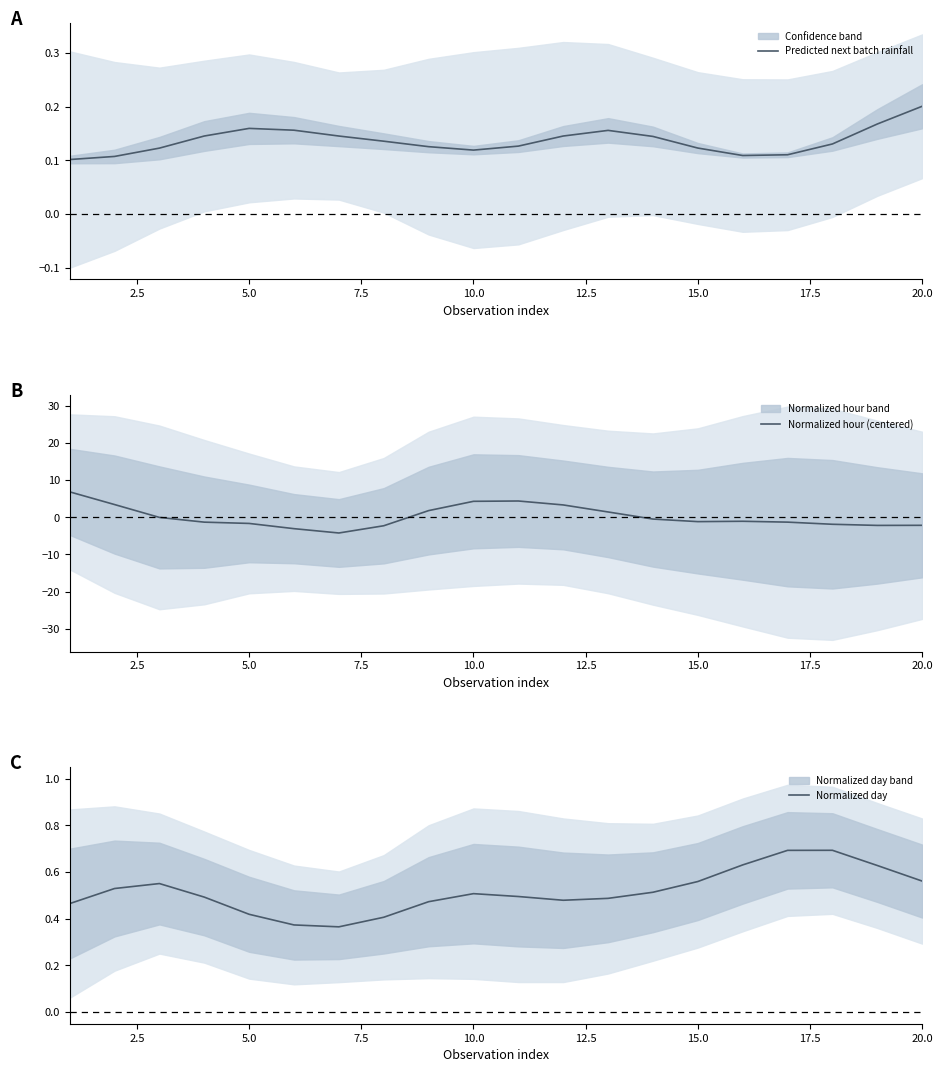

What is the difference between the maximum and second lowest values in the Normalized day series?

0.3